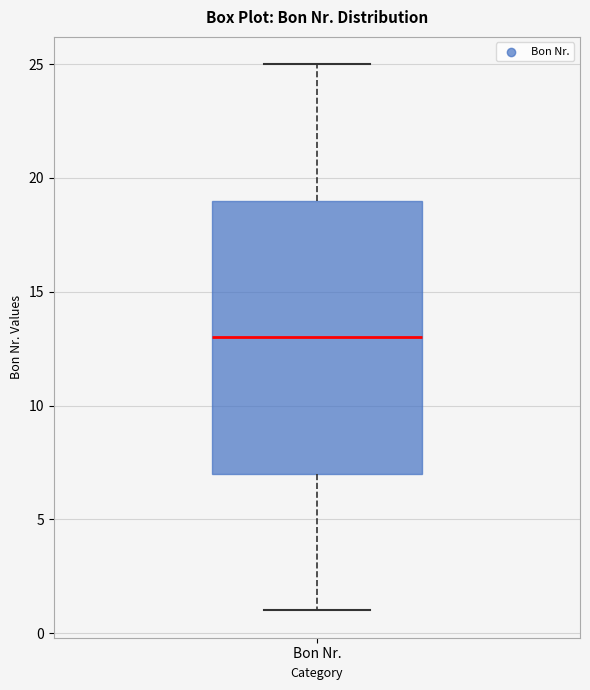

Transcribe this box plot: give where the median line is, the range the box spans, and where the two whiskers end, as read against the y-axis. The values are not printed on the chart, so give them approximately, as read against the axis.

median 13, box 7 to 19, whiskers 1 to 25